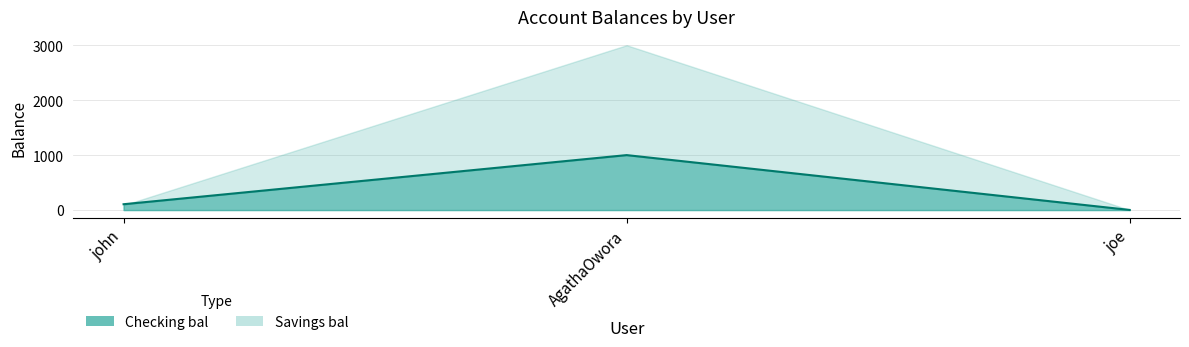

Reading left to right, extract all data points from this chart.

john=106	AgathaOwora=1000	joe=2